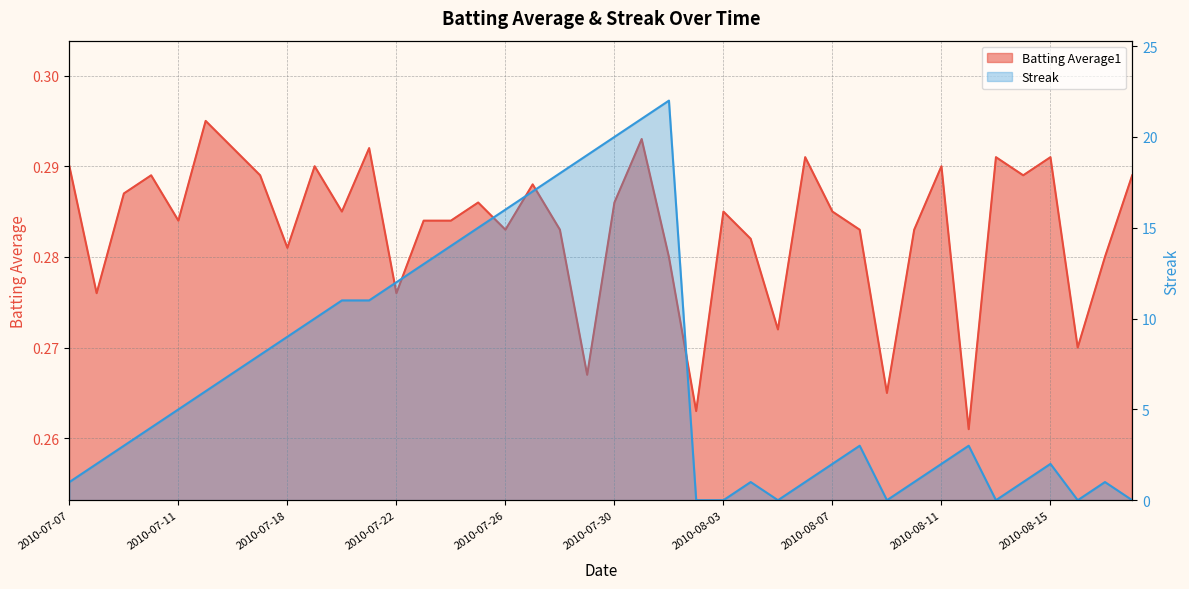

How many lines are shown in the chart?

2